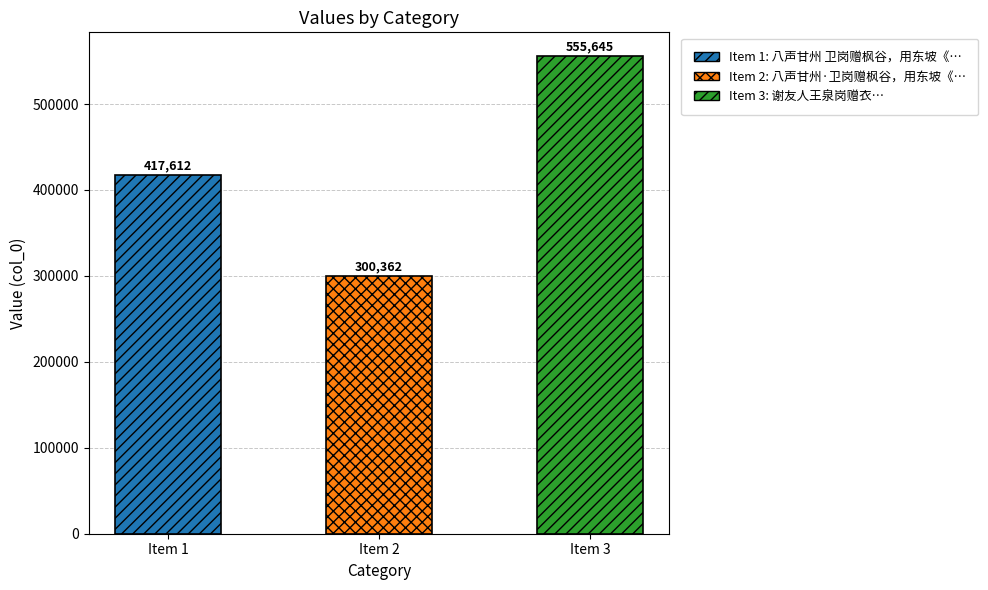

What is the minimum value shown in the chart?

300362